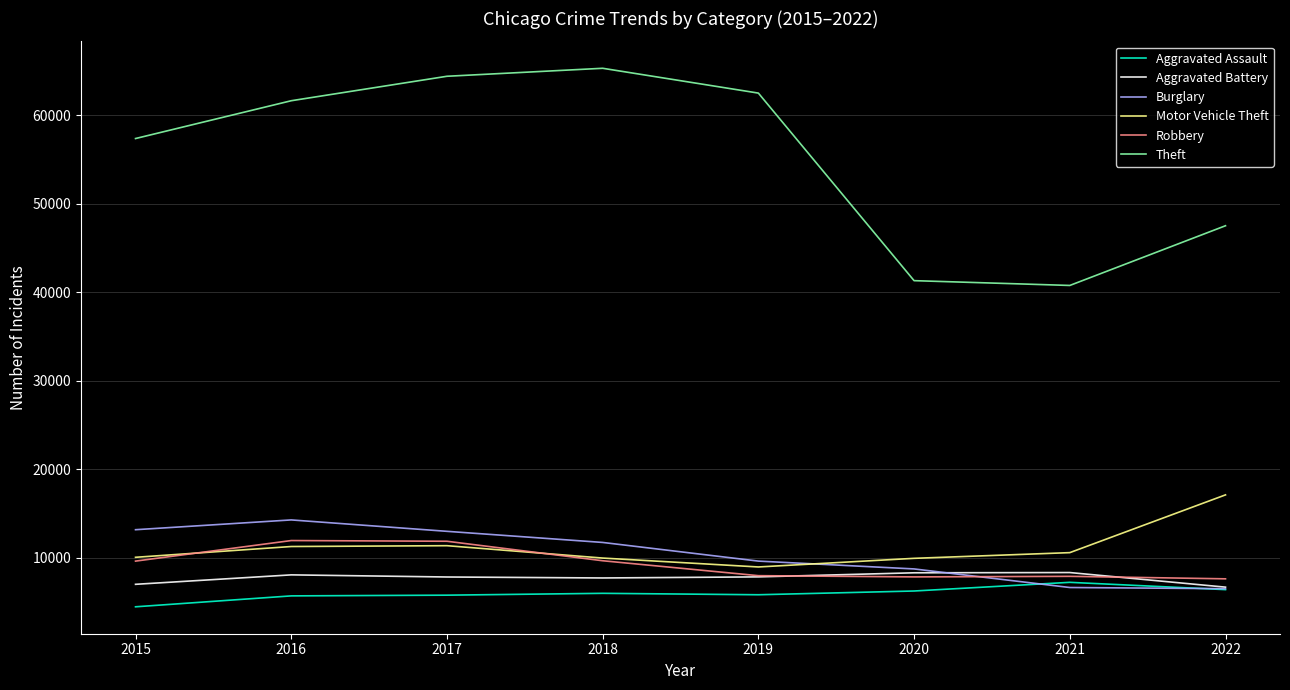

What are all the series names shown in the legend?

Aggravated Assault, Aggravated Battery, Burglary, Motor Vehicle Theft, Robbery, Theft